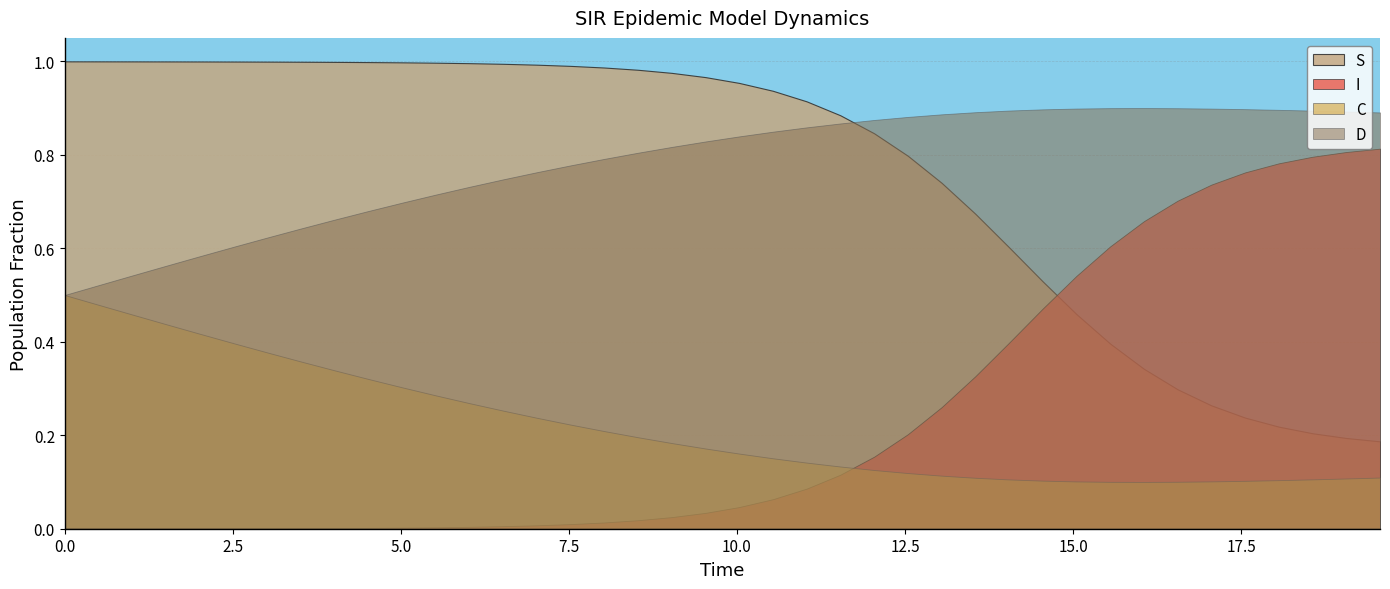

Rank the series by their maximum value, from highest to lowest.

S, D, I, C